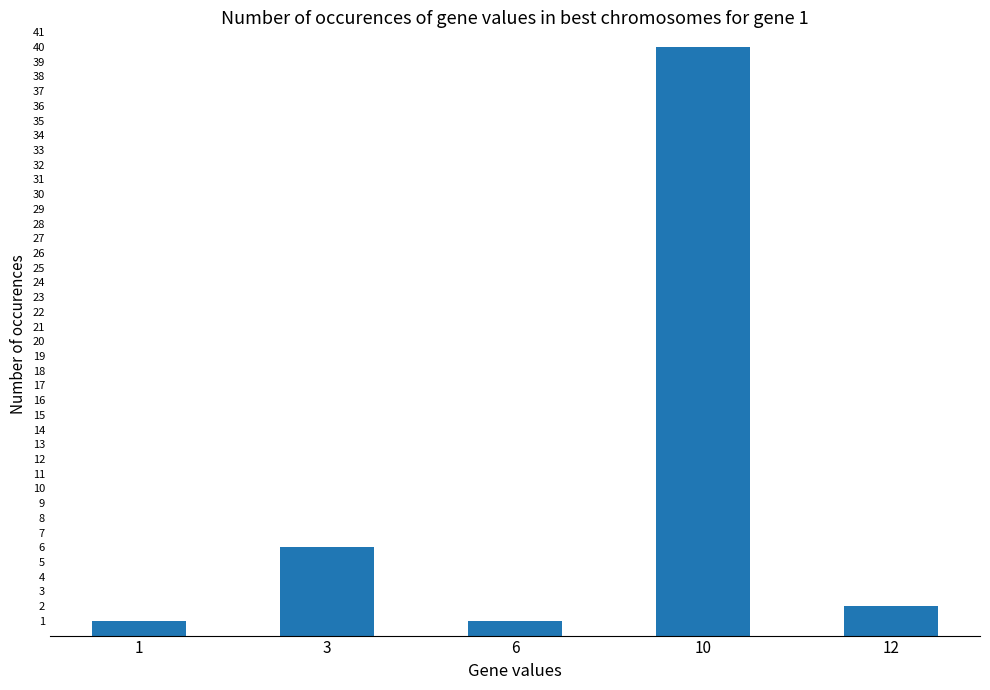

The chart shows a value of 40 at 10. True or false?

True